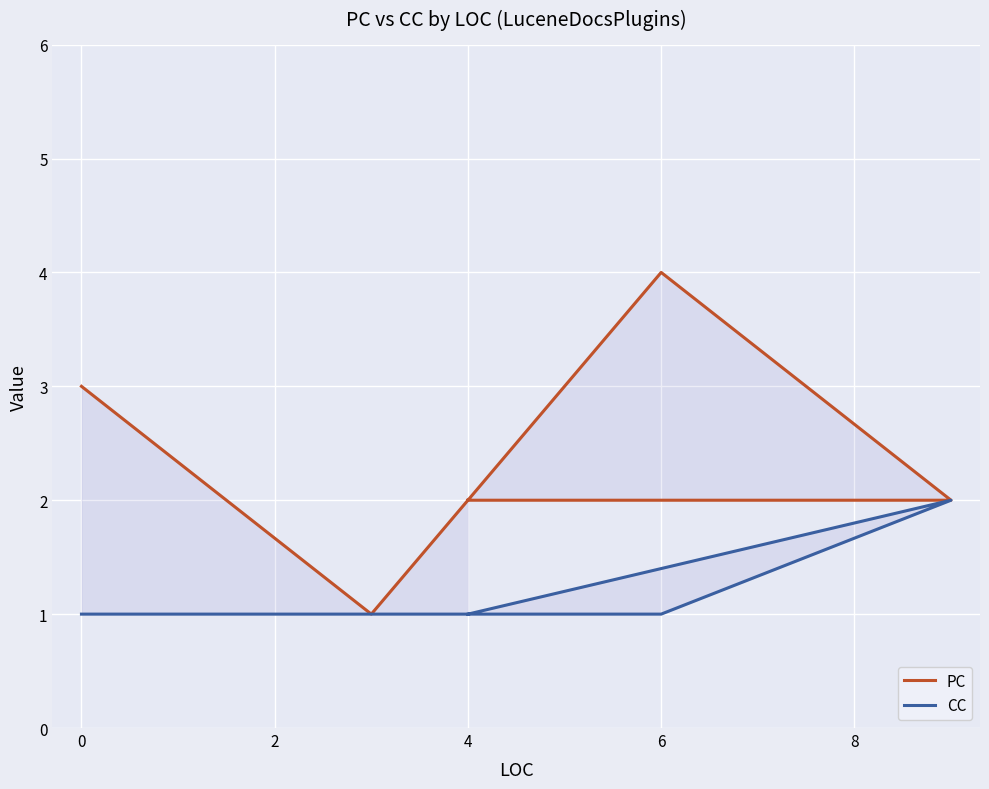

Count the PC values in the range 2 to 3.

4